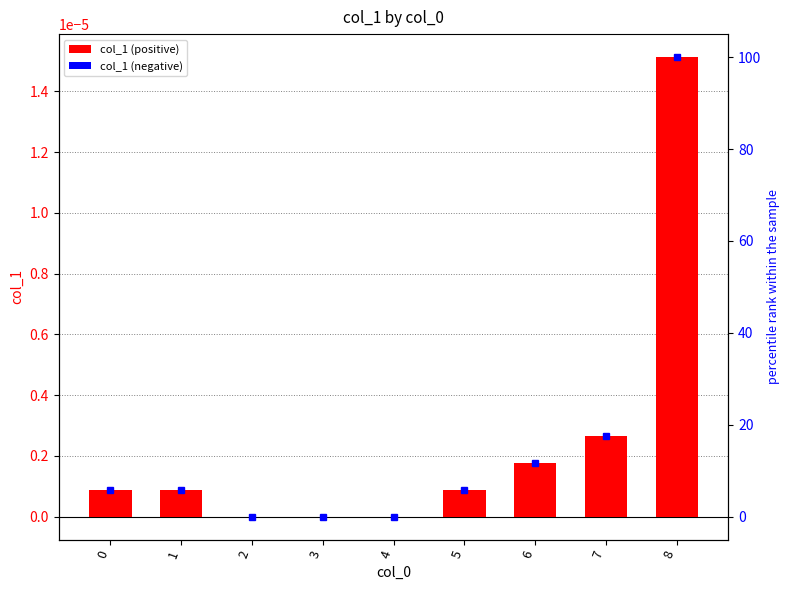

Rank the categories by value from lowest to highest.

2, 3, 4, 0, 1, 5, 6, 7, 8